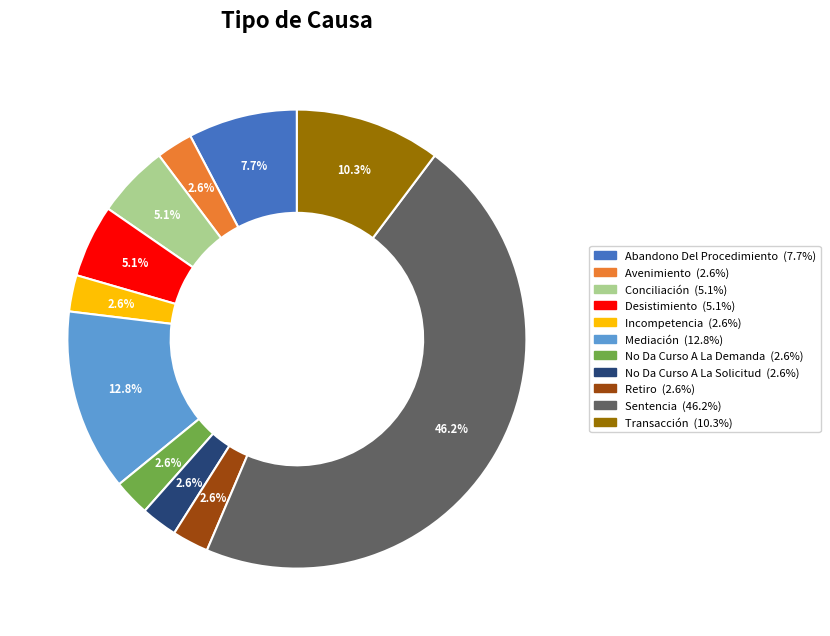

What is the total percentage of Desistimiento and No Da Curso A La Solicitud?

7.7%